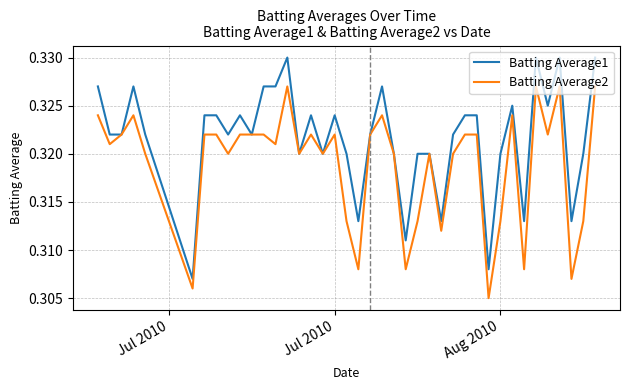

List the series in order of their peak value, lowest first.

Batting Average2, Batting Average1